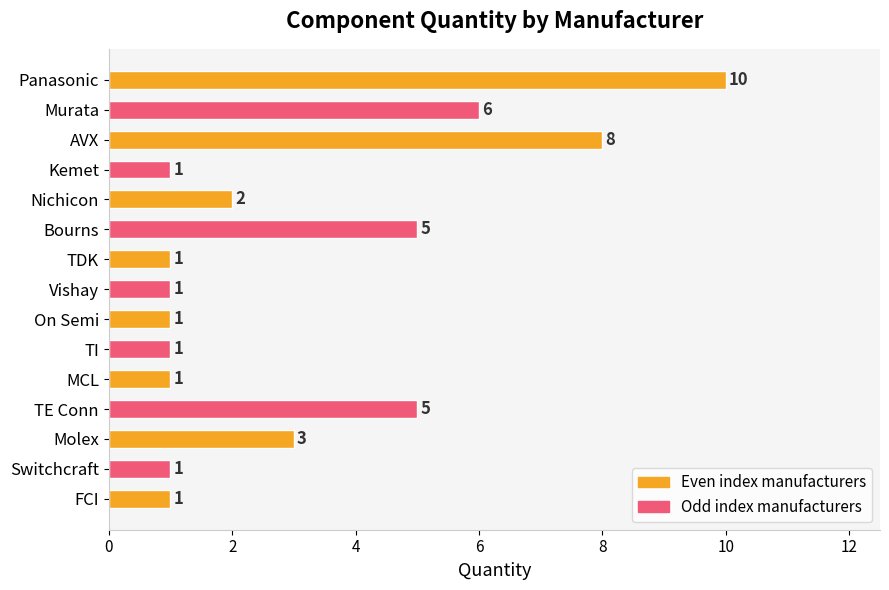

What is the value of the 1st bar from the top?

10